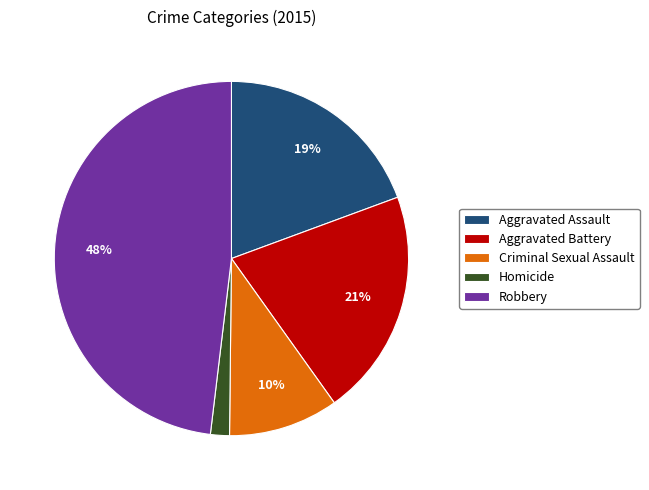

What percentage is the Criminal Sexual Assault slice, to the nearest percent?

10%